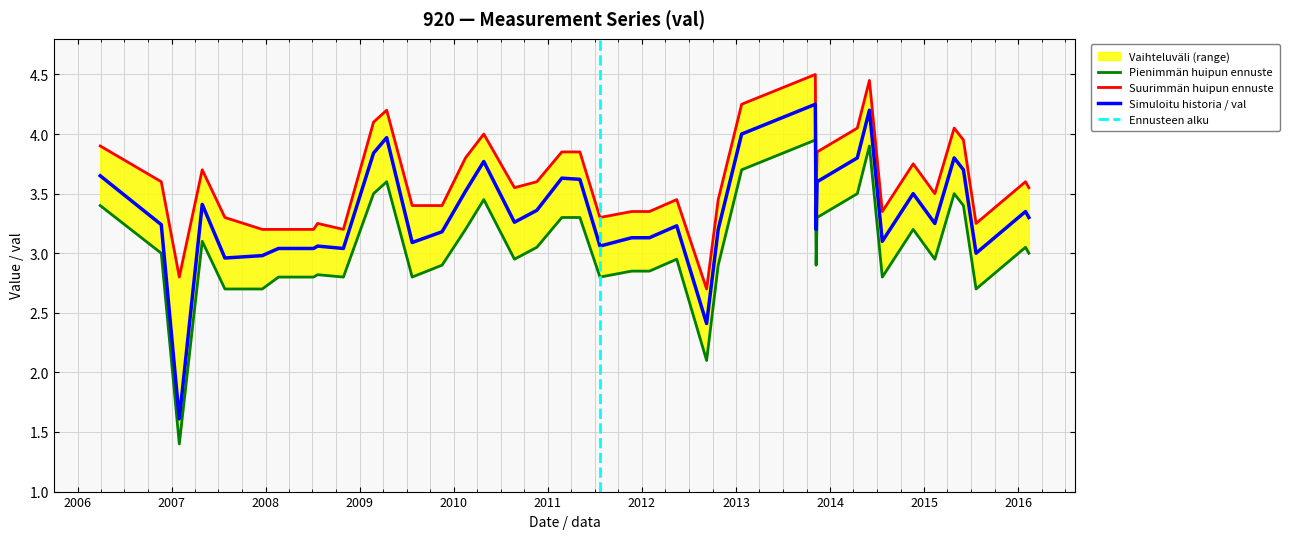

Reading right to left, what are all the values shown in this chart?

val: 3.3	3.4	3.0	3.7	3.8	3.2	3.5	3.1	4.2	3.8	3.6	3.2	4.2	4.0	3.2	2.4	3.2	3.1	3.1	3.1	3.6	3.6	3.4	3.3	3.8	3.5	3.2	3.1	4.0	3.8	3.0	3.1	3.0	3.0	3.0	3.0	3.4	1.6	3.2	3.6
val_upper: 3.5	3.6	3.2	4.0	4.0	3.5	3.8	3.4	4.5	4.0	3.9	3.5	4.5	4.2	3.5	2.7	3.5	3.4	3.4	3.3	3.9	3.9	3.6	3.5	4.0	3.8	3.4	3.4	4.2	4.1	3.2	3.2	3.2	3.2	3.2	3.3	3.7	2.8	3.6	3.9
val_lower: 3.0	3.0	2.7	3.4	3.5	3.0	3.2	2.8	3.9	3.5	3.3	2.9	4.0	3.7	2.9	2.1	3.0	2.9	2.9	2.8	3.3	3.3	3.0	3.0	3.5	3.2	2.9	2.8	3.6	3.5	2.8	2.8	2.8	2.8	2.7	2.7	3.1	1.4	3.0	3.4